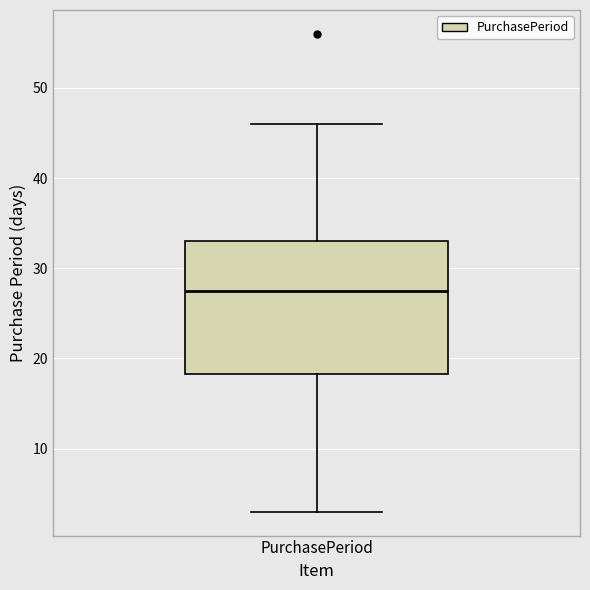

Read this box plot against the y-axis: the position of the median line, the range covered by the box, and the ends of both whiskers. The values are not printed on the chart, so give them approximately, as read against the axis.

median 28, box 18 to 33, whiskers 3 to 46